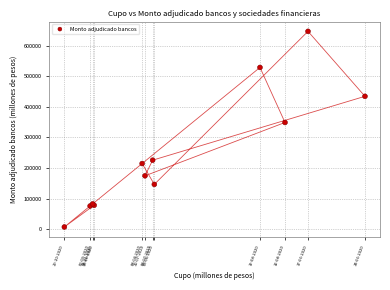

What Y value in the scatter plot is closest to 327200?

349000